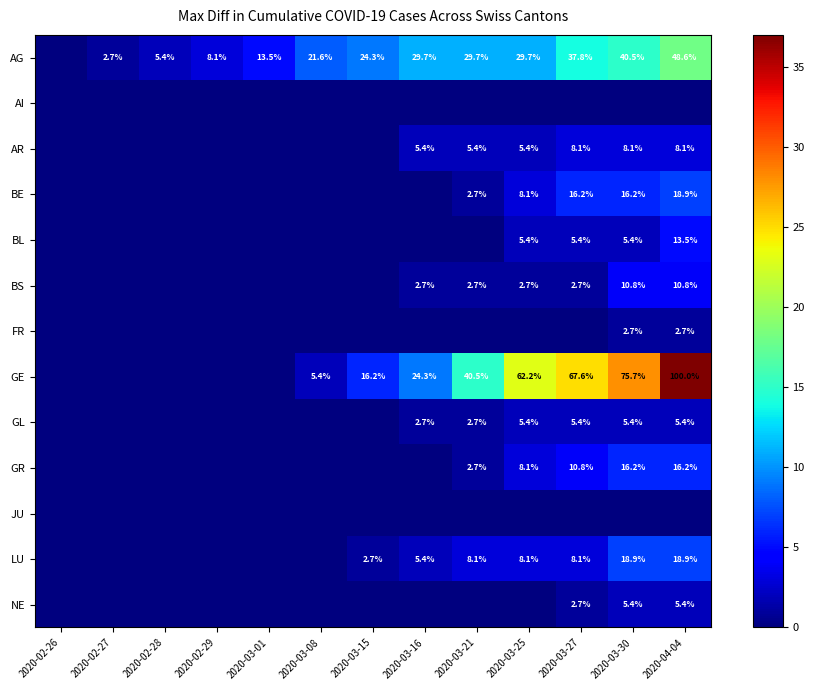

Is it true that BS equals 0.7 at 2020-03-27?

False